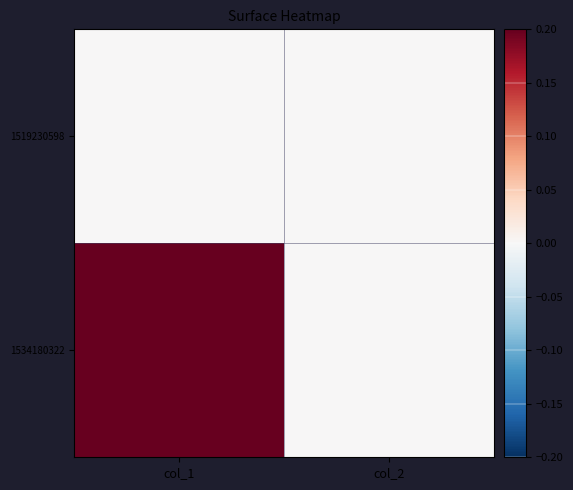

Reading right to left, list all the values displayed in this chart.

1519230598: col_2=0	col_1=0
1534180322: col_2=0	col_1=1